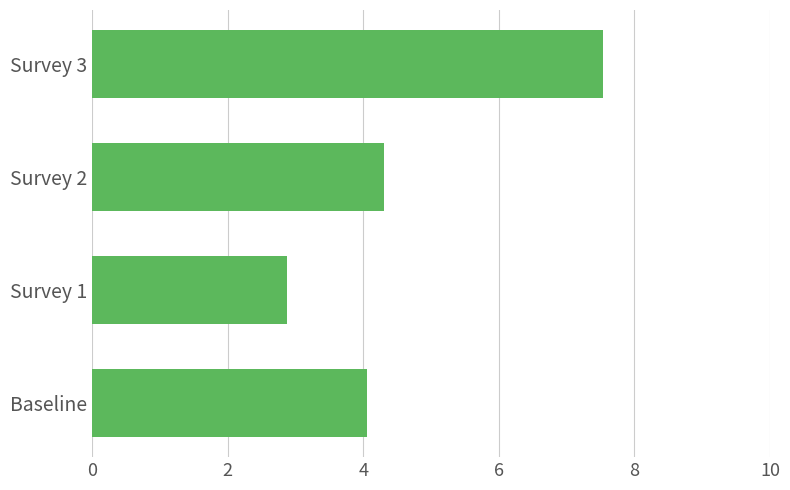

What is the difference between the second highest and minimum values?

1.4